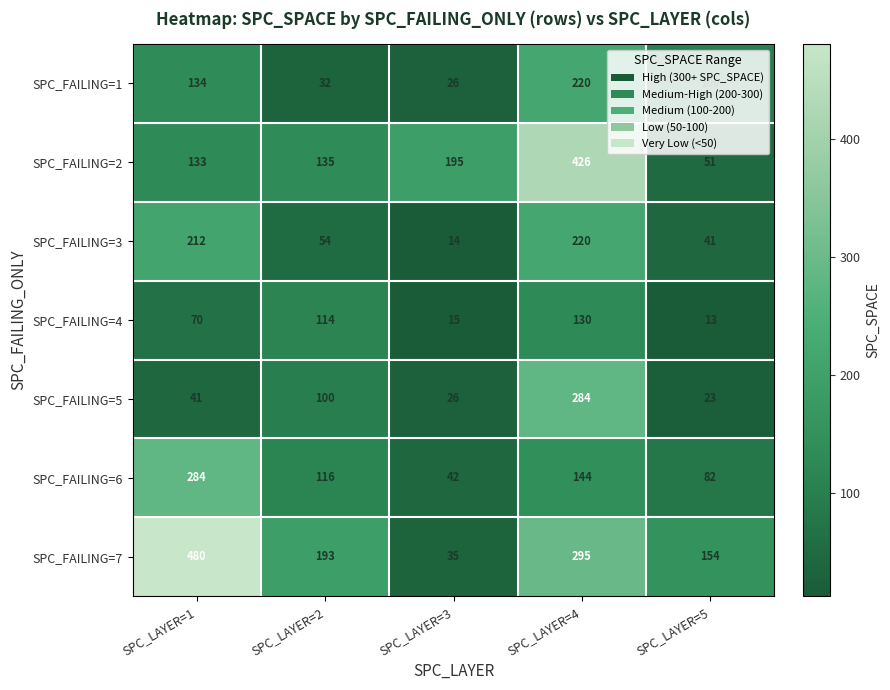

What is the total value across all series at SPC_LAYER=2?

744